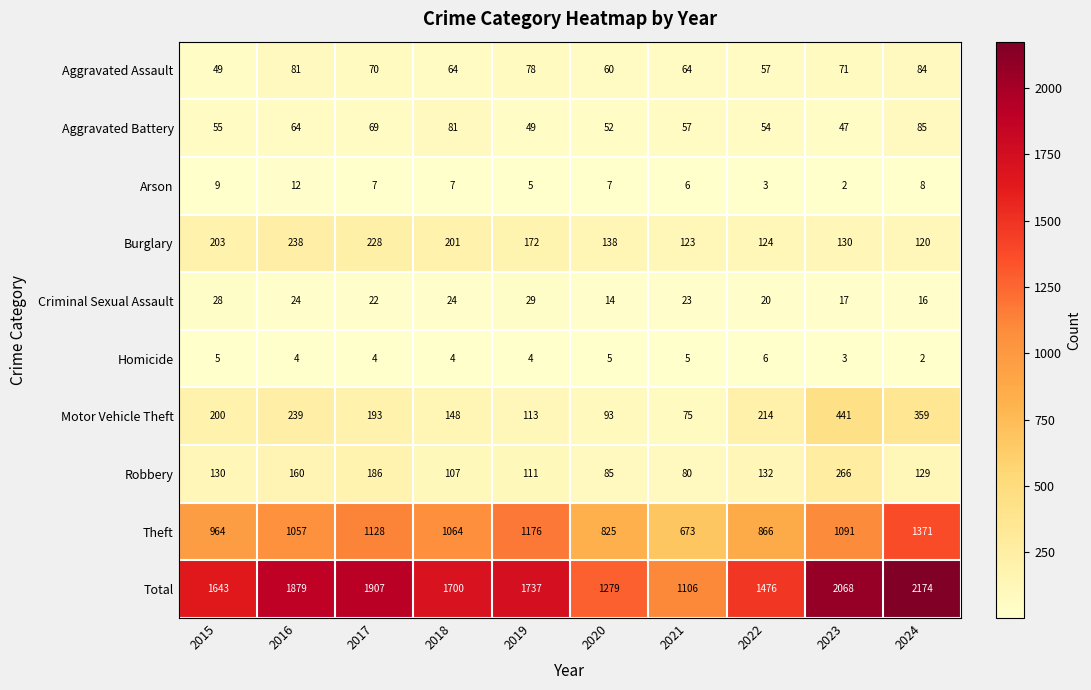

What is the spread (max minus min) of values at 2024?

2172